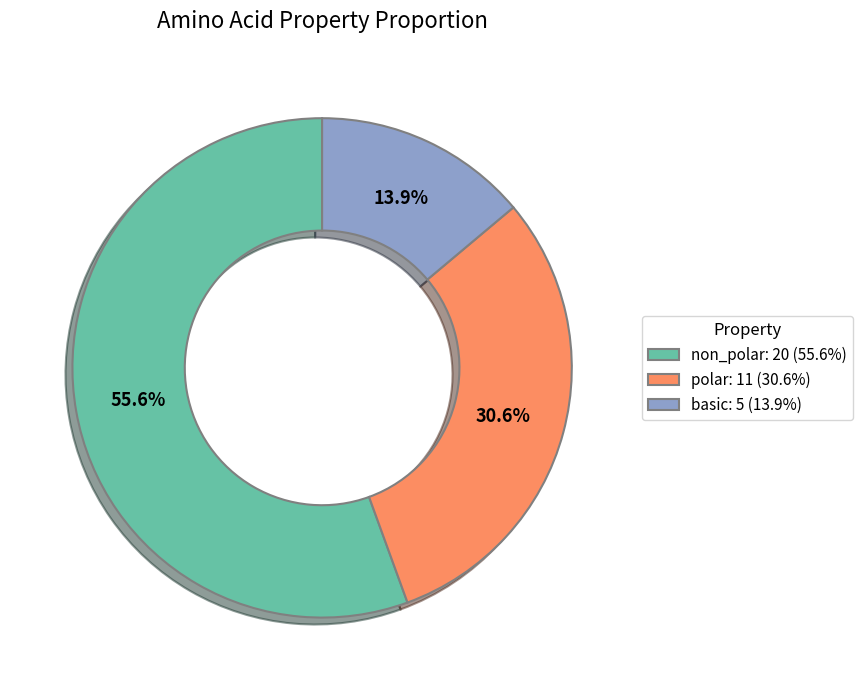

Which category accounts for the majority?

non_polar: 20 (55.6%)